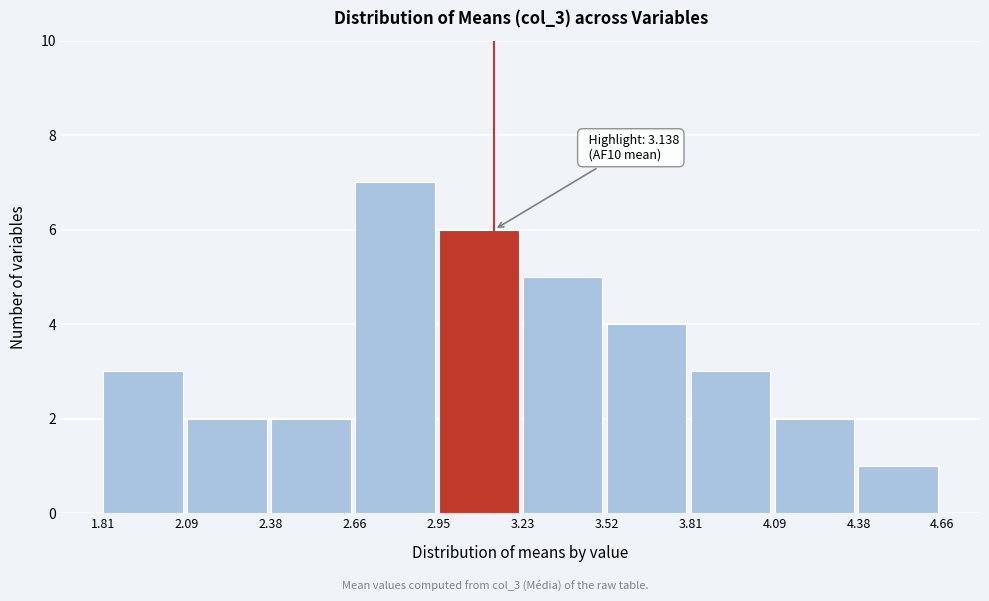

Which range on the x-axis has the tallest bar?

2.66 to 2.95